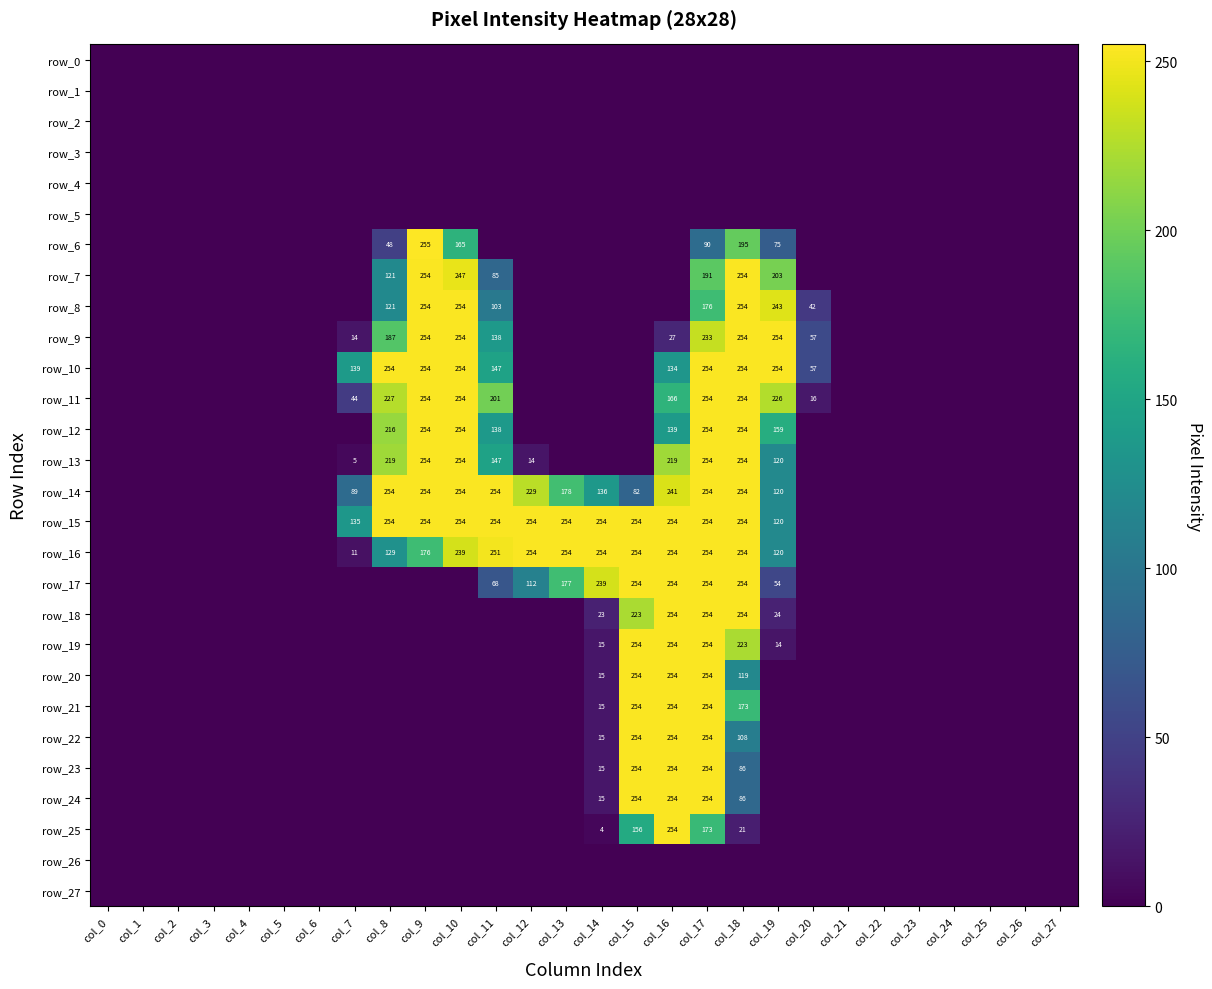

What is the sum of all row_22 values?

885